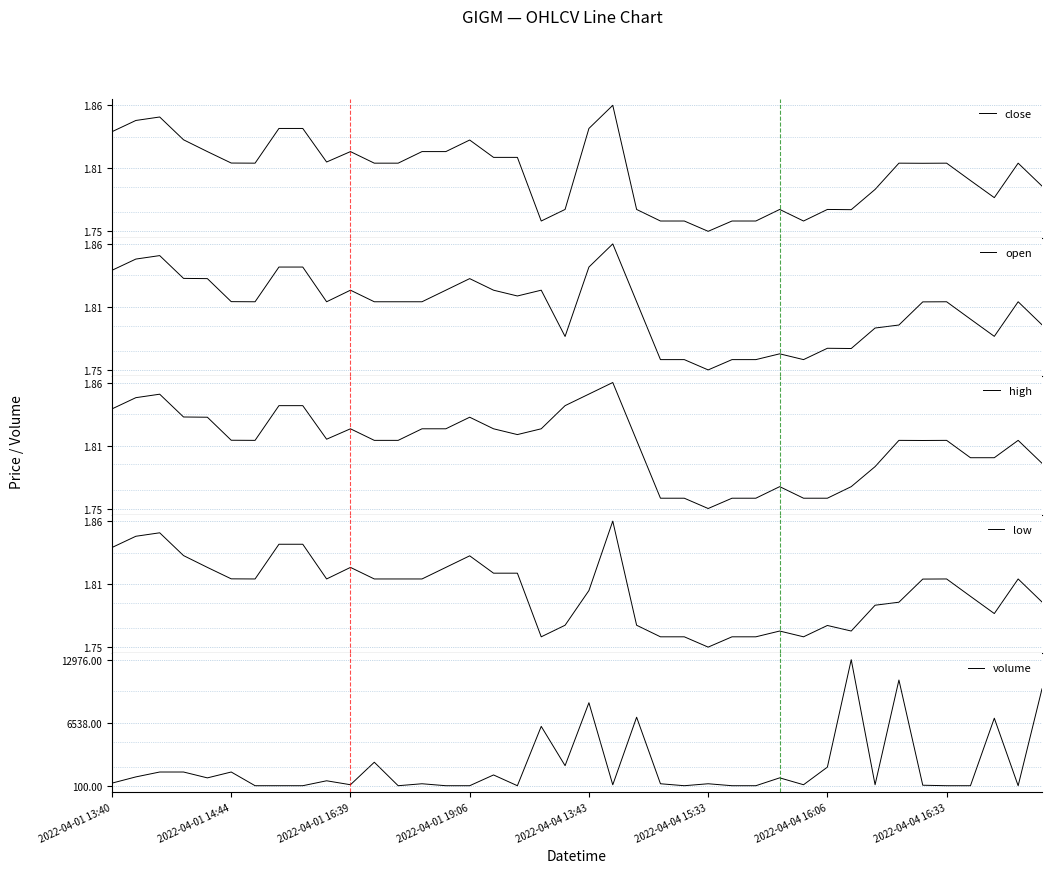

Rank the series at 34 from lowest to highest value.

close, open, high, low, volume